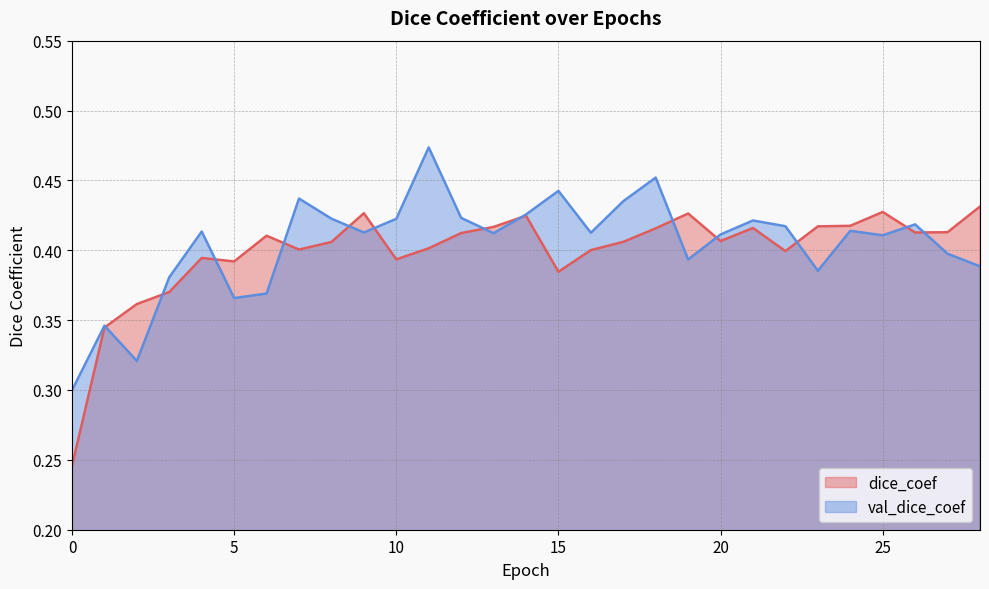

List the series in order of their overall mean, lowest first.

dice_coef, val_dice_coef